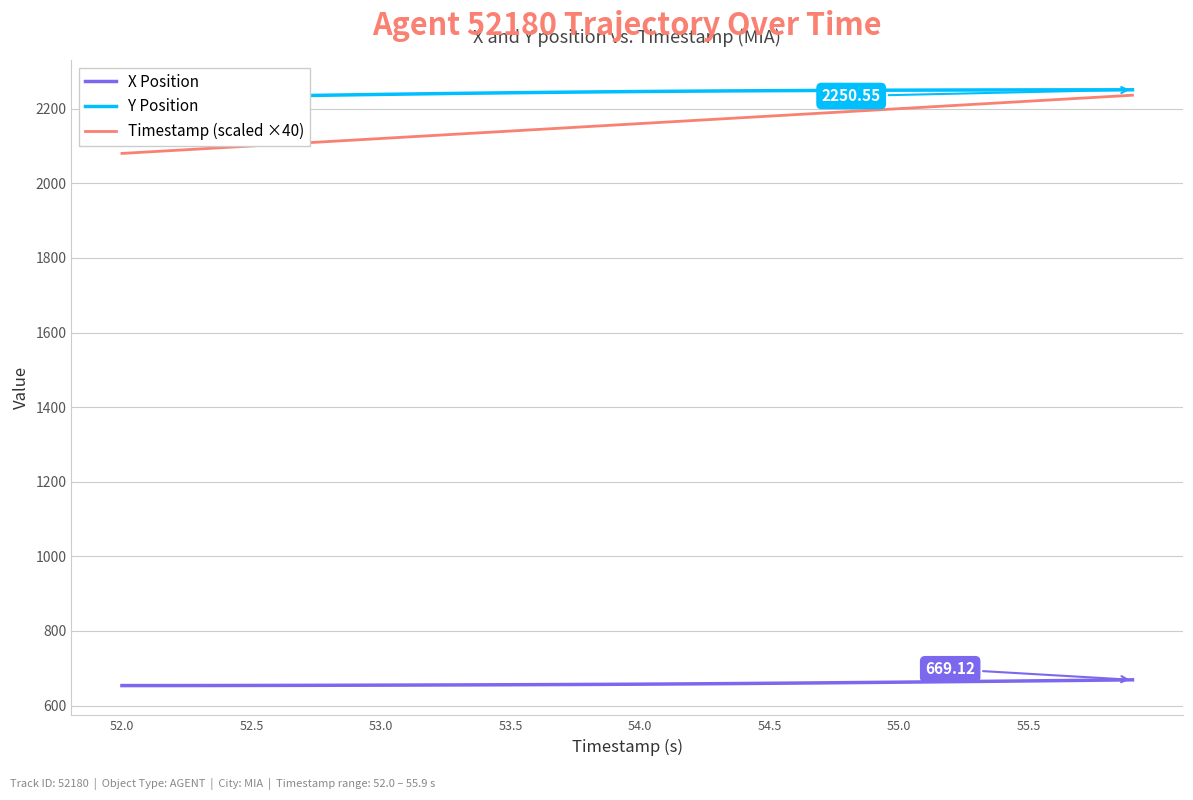

True or false: X Position and Timestamp (scaled ×40) intersect in this chart.

False